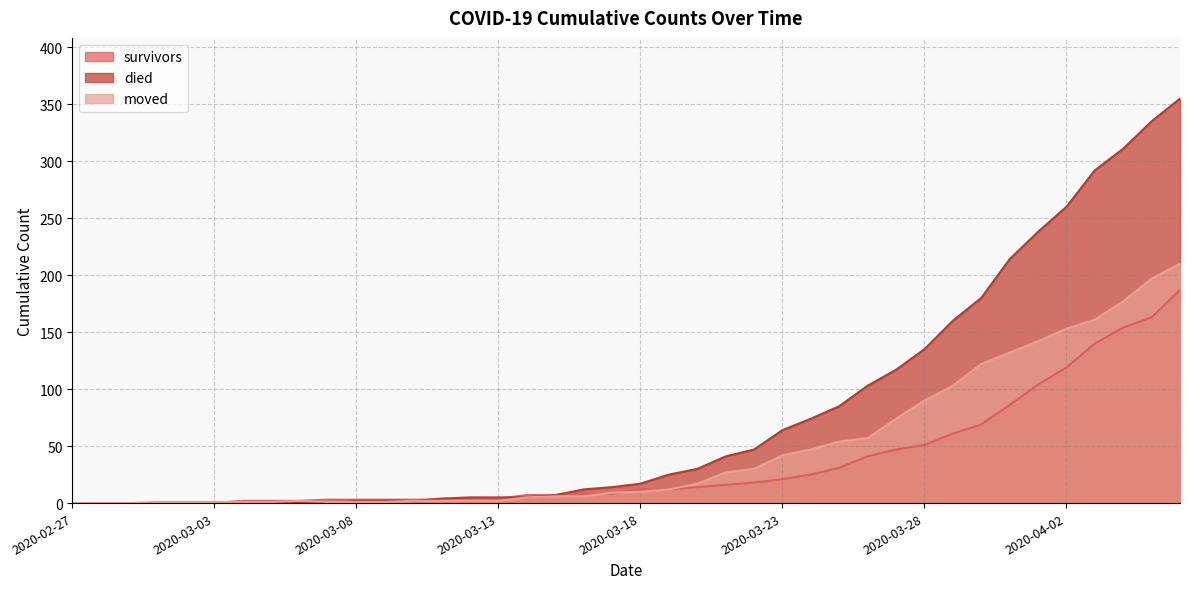

True or false: survivors has more than 1 interior local peaks.

False